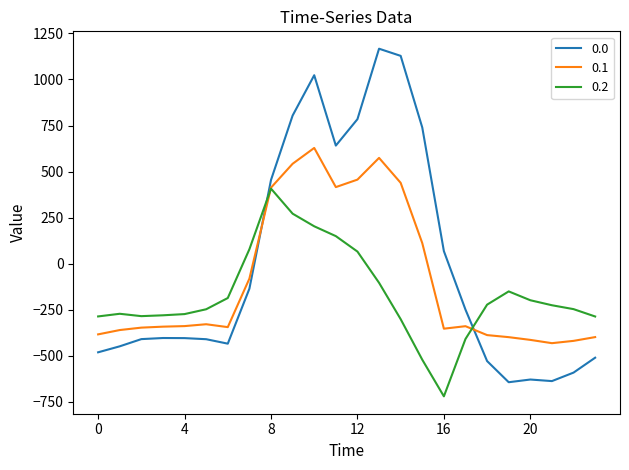

After their last crossing, which series has the higher values: 0.0 or 0.2?

0.2